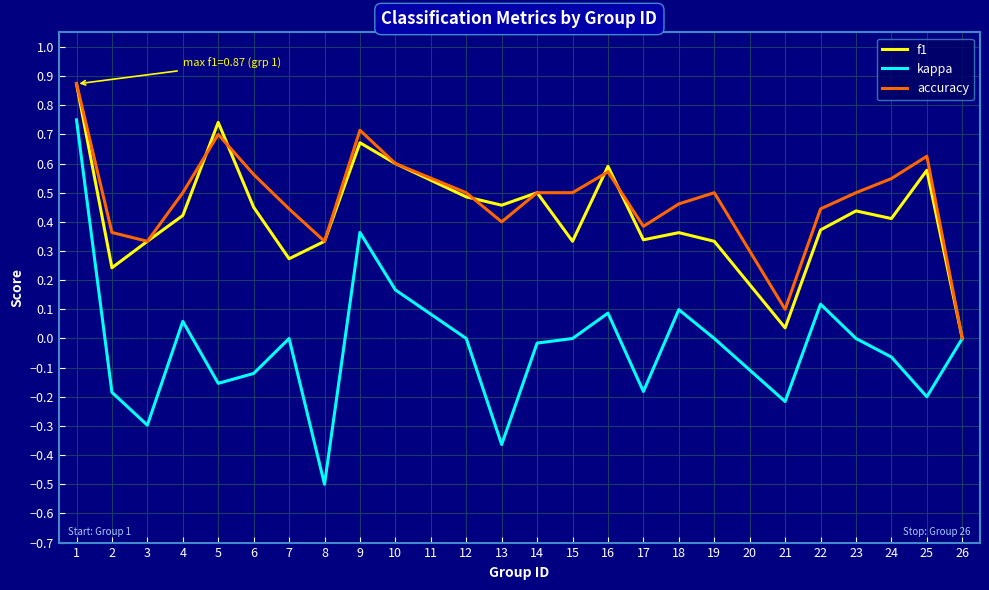

Which series changed the most between 15 and 21?

accuracy